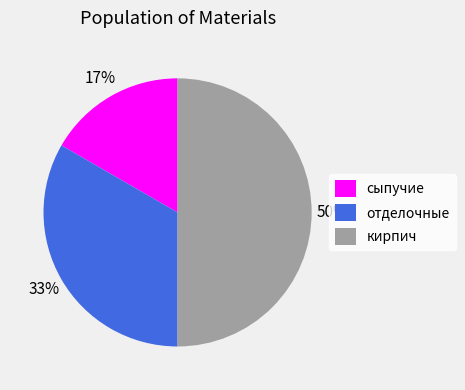

Does сыпучие account for over 50% of the chart?

No